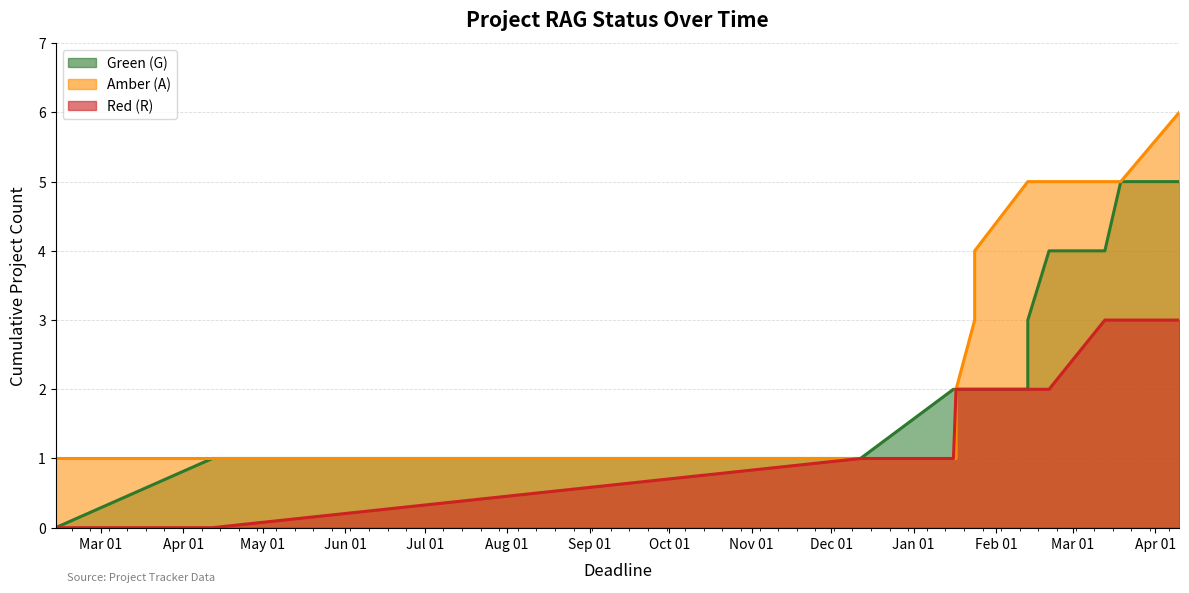

Rank the series by their average value, from lowest to highest.

R (line), G (line), A (line)